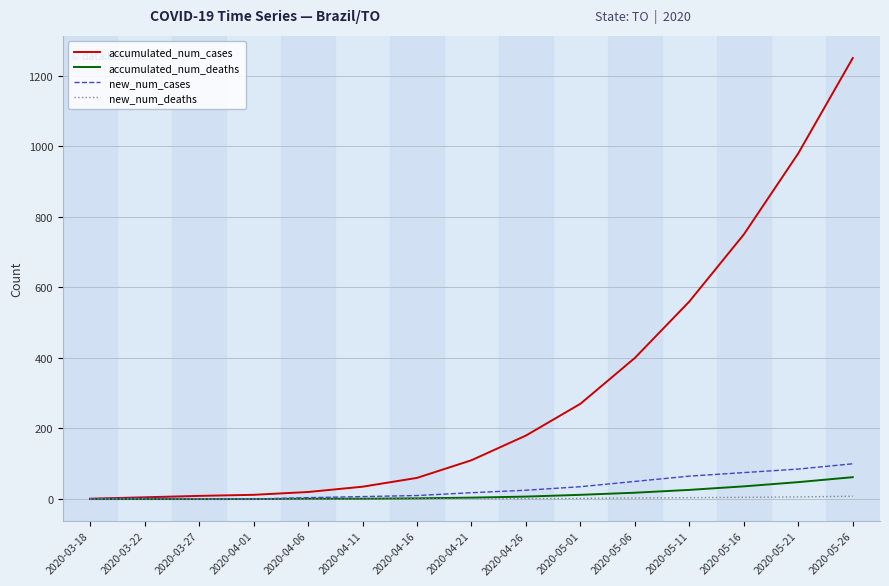

What is the sum of all new_num_deaths values?

31